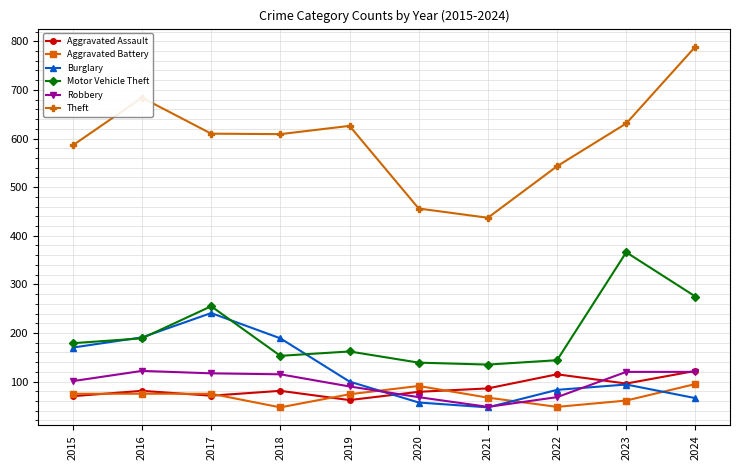

True or false: Aggravated Assault and Motor Vehicle Theft intersect in this chart.

False